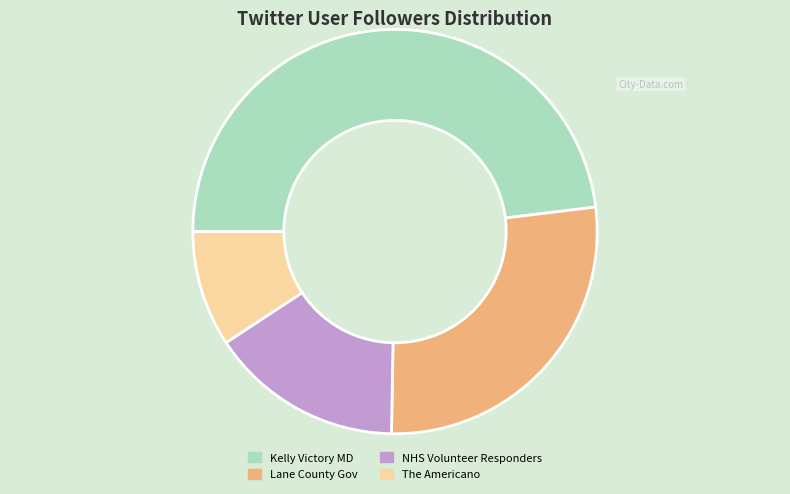

Do Kelly Victory MD and Lane County Gov together represent more than half of the pie?

Yes